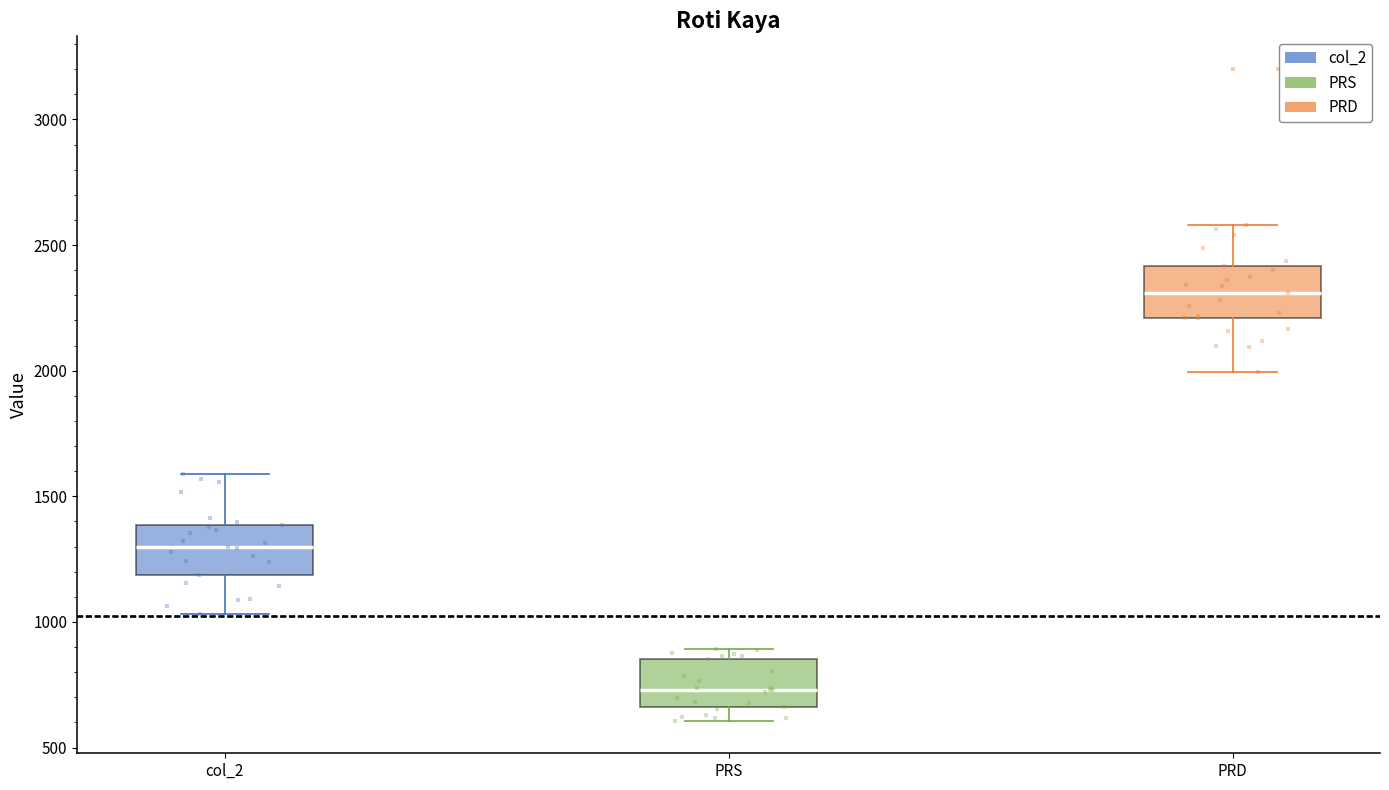

Reading left to right, read every box against the y-axis: the position of its median line, the range the box covers, and the ends of its whiskers. The values are not printed on the chart, so give them approximately, as read against the axis.

col_2: median 1300, box 1200 to 1400, whiskers 1050 to 1600
PRS: median 750, box 650 to 850, whiskers 600 to 900
PRD: median 2300, box 2200 to 2400, whiskers 2000 to 2600